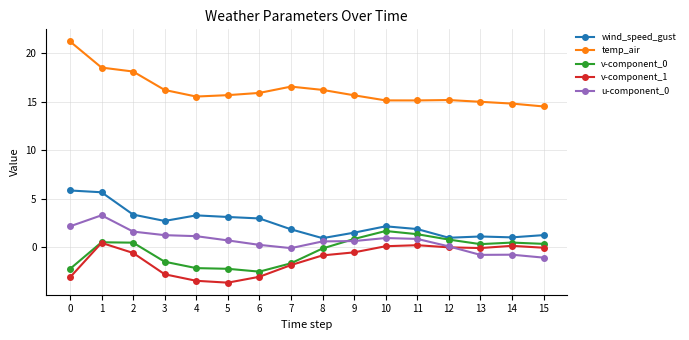

Which series has the largest total across all categories?

temp_air